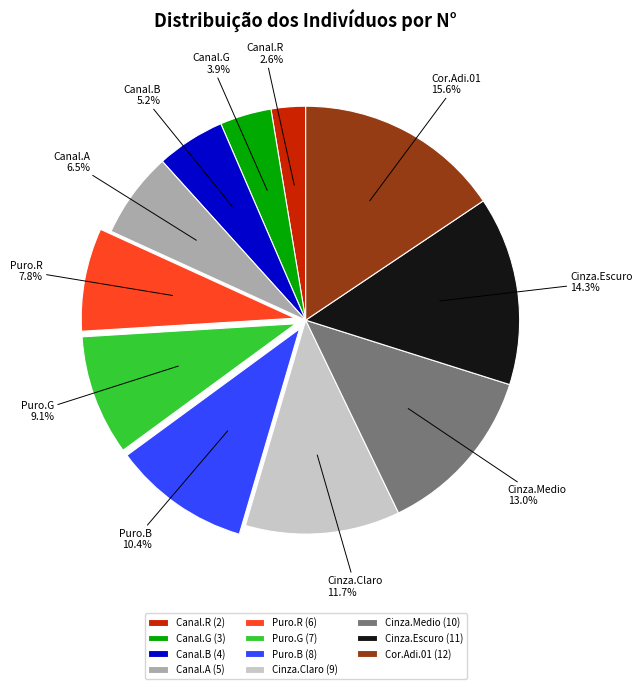

To the nearest percent, what is the combined percentage of Cinza.Escuro and Puro.R?

22%